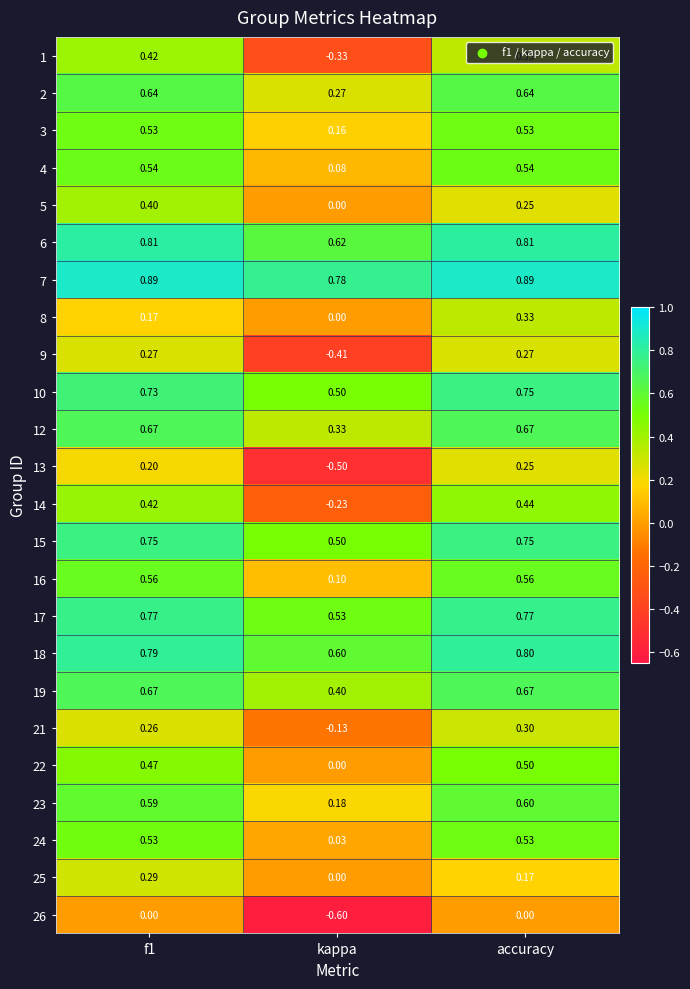

Which label corresponds to the smallest value in the chart?

kappa